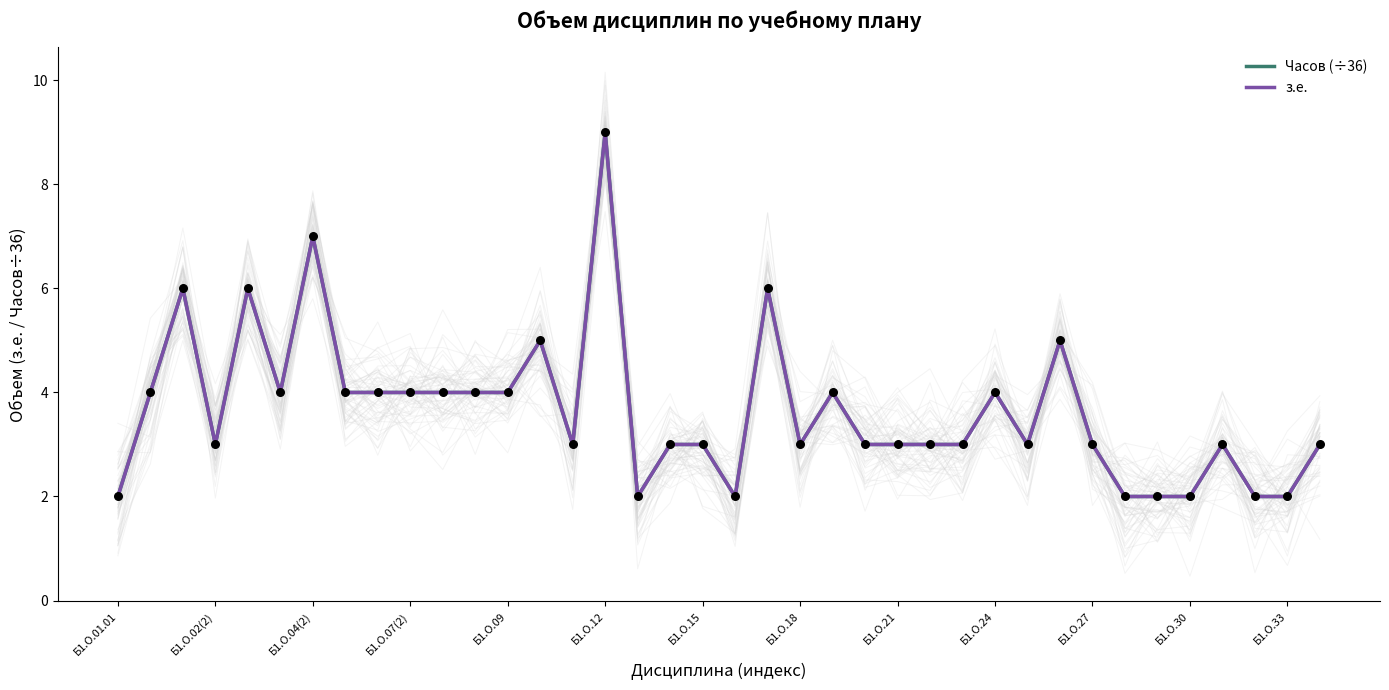

At how many categories does at least one series exceed 4?

7